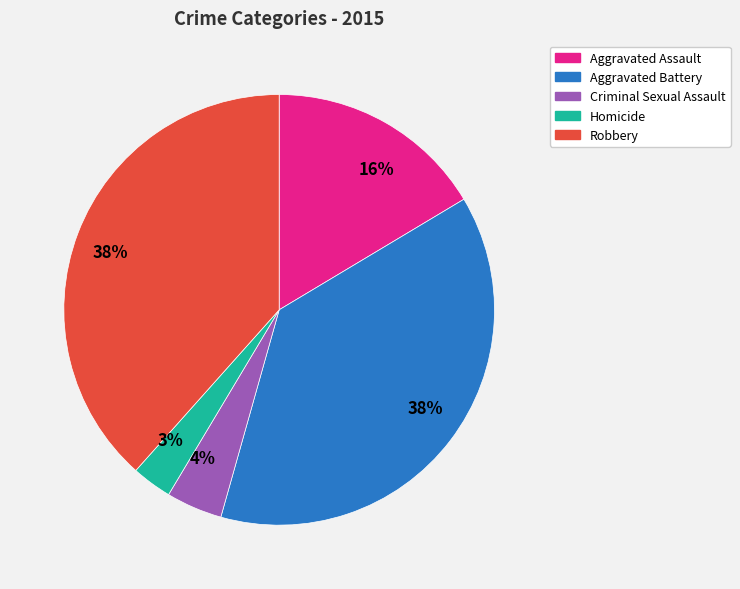

Does Criminal Sexual Assault represent more than half of the total?

No